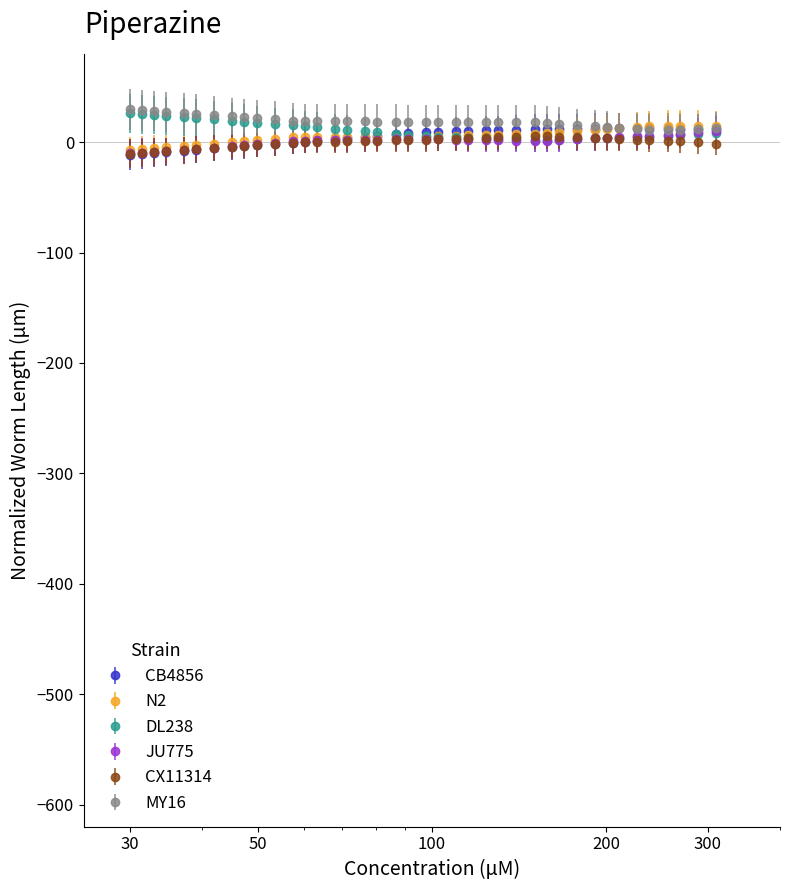

How many data points in N2 are above 5?

21